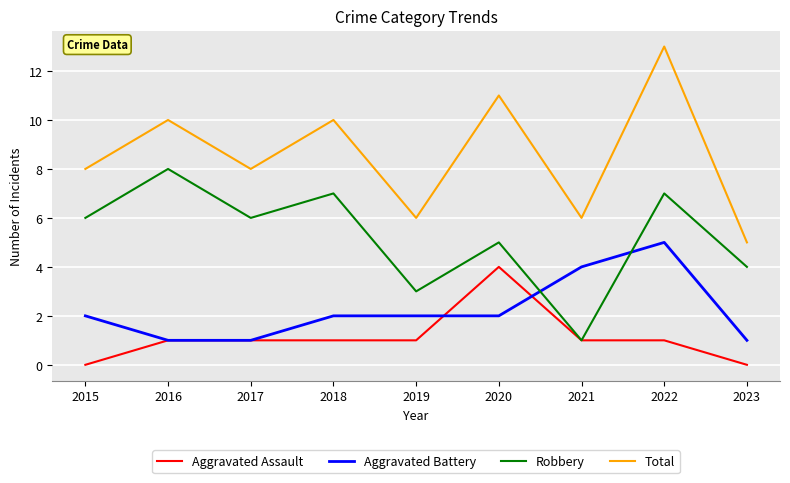

After their last crossing, which series has the higher values: Aggravated Battery or Robbery?

Robbery